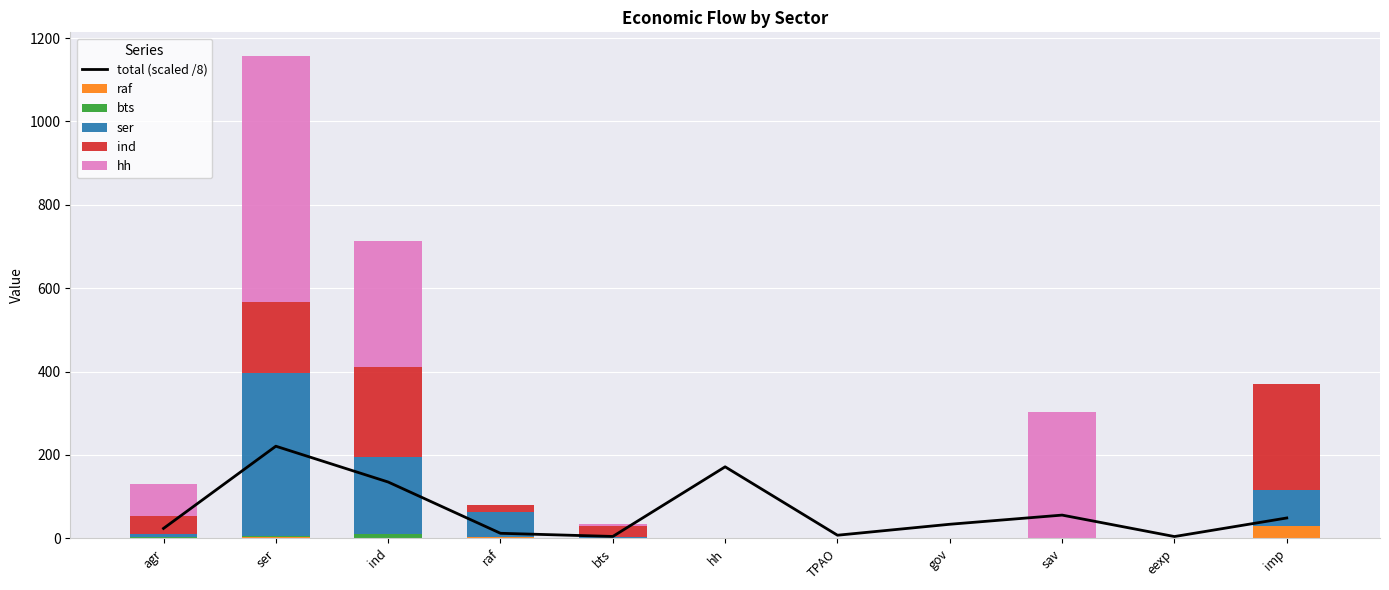

Rank the series by their maximum value, from highest to lowest.

hh, ser, ind, total (scaled /8), raf, bts